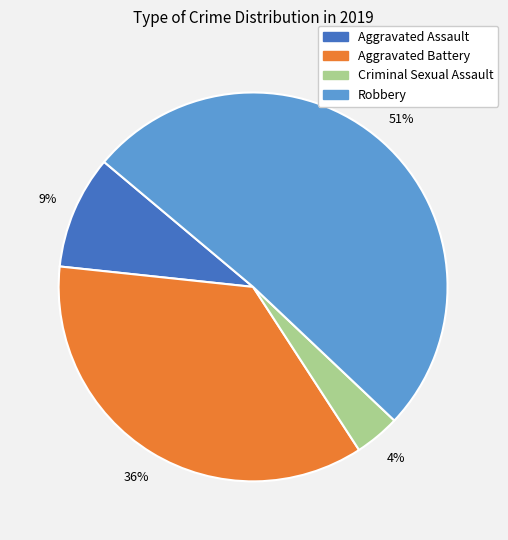

To the nearest percent, what is the average slice percentage?

25%